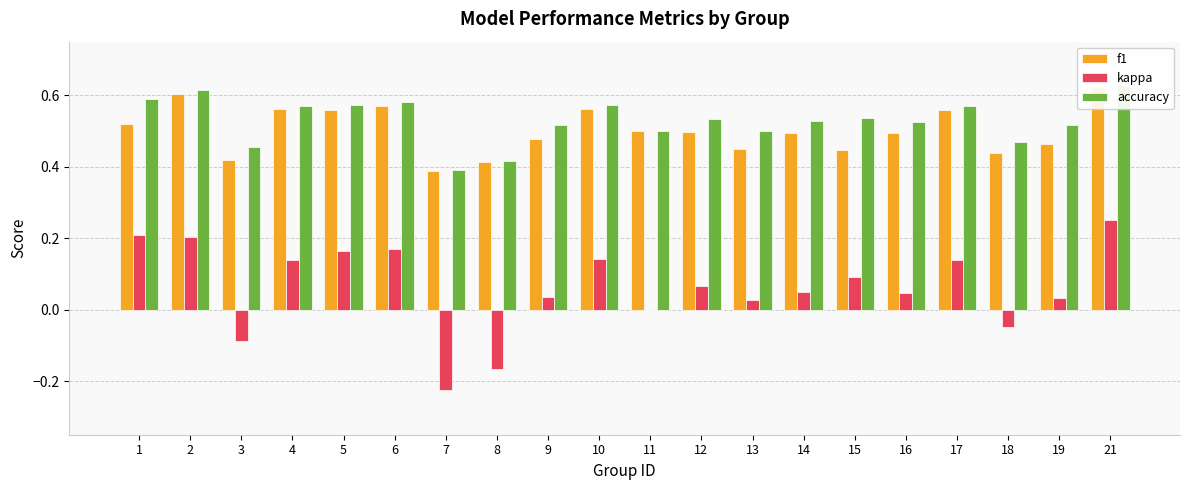

Reading left to right, what are all the values shown in this chart?

f1: 0.5	0.6	0.4	0.6	0.6	0.6	0.4	0.4	0.5	0.6	0.5	0.5	0.4	0.5	0.4	0.5	0.6	0.4	0.5	0.6
kappa: 0.2	0.2	-0.1	0.1	0.2	0.2	-0.2	-0.2	0.0	0.1	0.0	0.1	0.0	0.1	0.1	0.0	0.1	-0.0	0.0	0.2
accuracy: 0.6	0.6	0.5	0.6	0.6	0.6	0.4	0.4	0.5	0.6	0.5	0.5	0.5	0.5	0.5	0.5	0.6	0.5	0.5	0.6